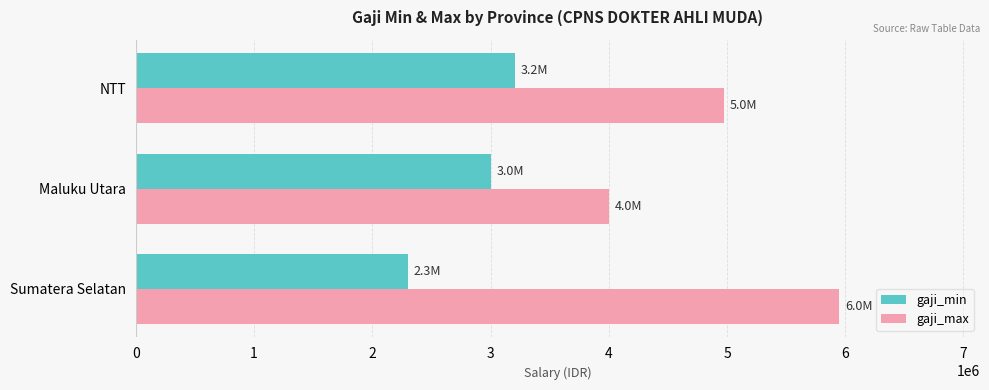

True or false: gaji_min has a value of 3206400 at NTT.

True